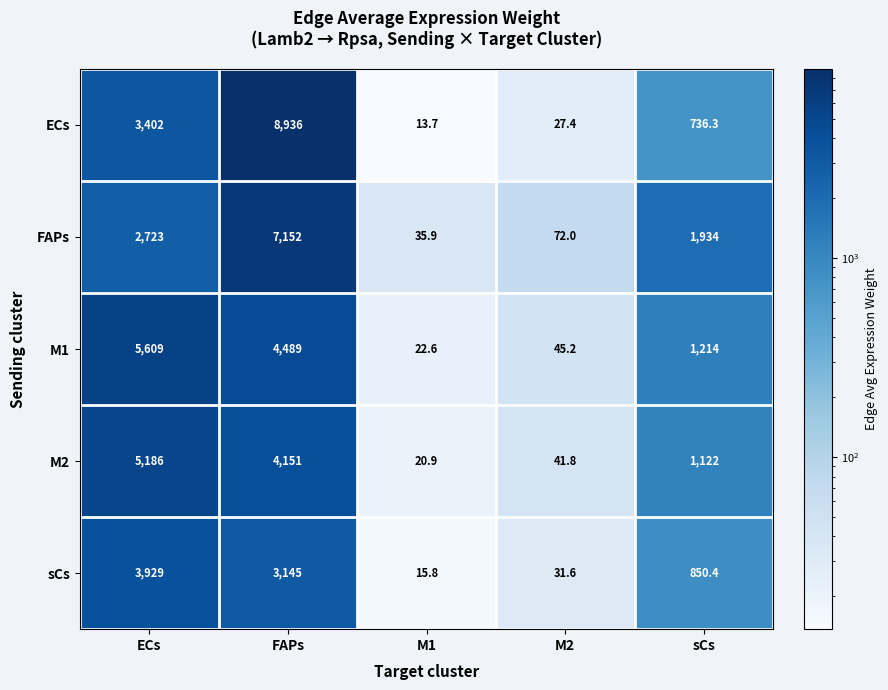

True or false: ECs has a value of 5200.9 at ECs.

False